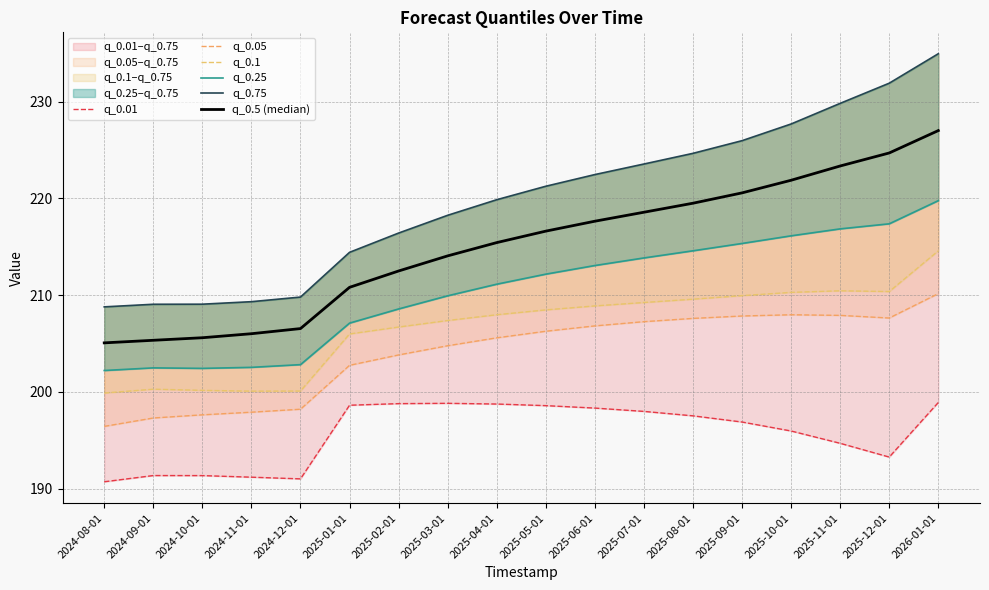

Reading left to right, extract all data points from this chart.

q_0.01: 190.7	191.3	191.3	191.2	191.0	198.6	198.8	198.8	198.7	198.6	198.3	198.0	197.5	196.9	196.0	194.7	193.3	198.9
q_0.05: 196.4	197.3	197.6	197.9	198.2	202.7	203.8	204.8	205.6	206.3	206.8	207.3	207.6	207.8	208.0	207.9	207.6	210.2
q_0.1: 199.9	200.3	200.2	200.1	200.1	206.0	206.7	207.4	208.0	208.5	208.9	209.2	209.6	209.9	210.3	210.4	210.4	214.6
q_0.25: 202.2	202.5	202.4	202.5	202.8	207.1	208.6	209.9	211.1	212.2	213.1	213.8	214.6	215.3	216.1	216.9	217.4	219.8
q_0.75: 208.8	209.1	209.1	209.3	209.8	214.4	216.4	218.3	219.9	221.3	222.5	223.6	224.7	226.0	227.7	229.8	231.9	235.0
q_0.5 (median): 205.1	205.3	205.6	206.0	206.5	210.8	212.5	214.1	215.4	216.6	217.6	218.6	219.5	220.6	221.9	223.4	224.7	227.0